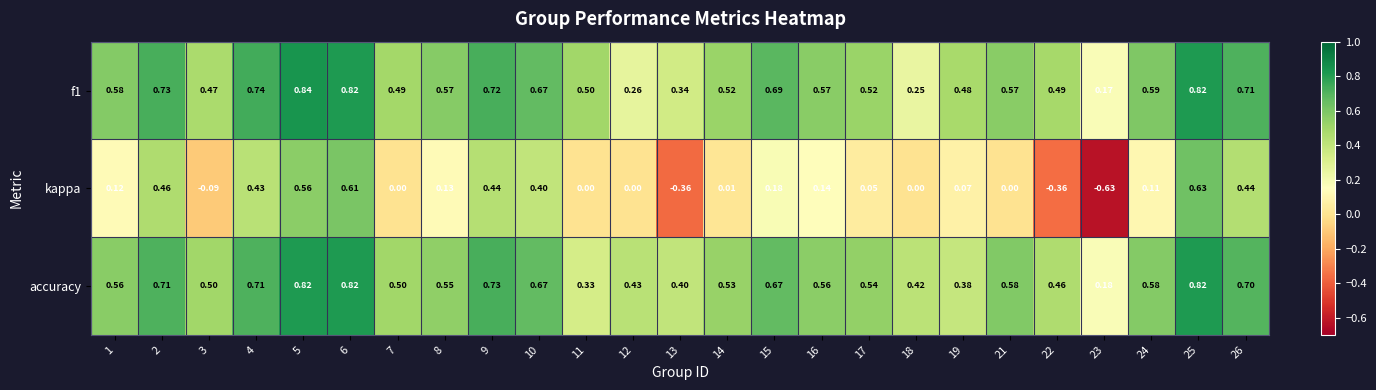

What is the total value across all series at 5?

2.2